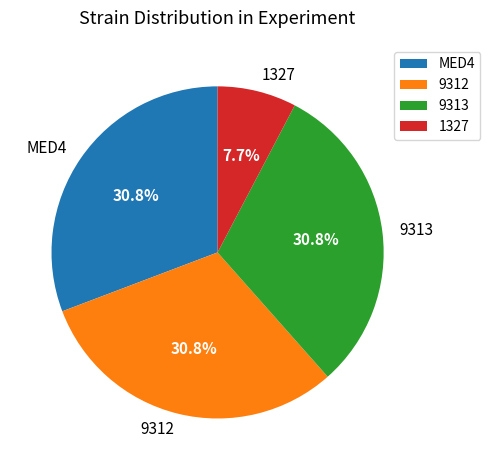

Which category has the smallest portion of the pie?

1327